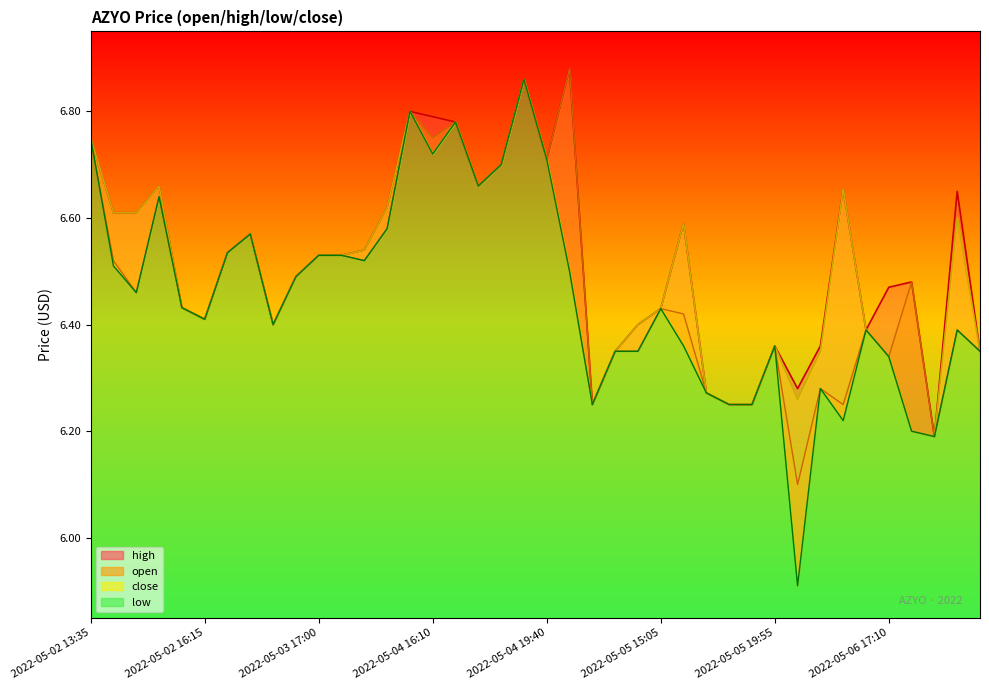

Rank the series by their average value, from lowest to highest.

low, open, close, high